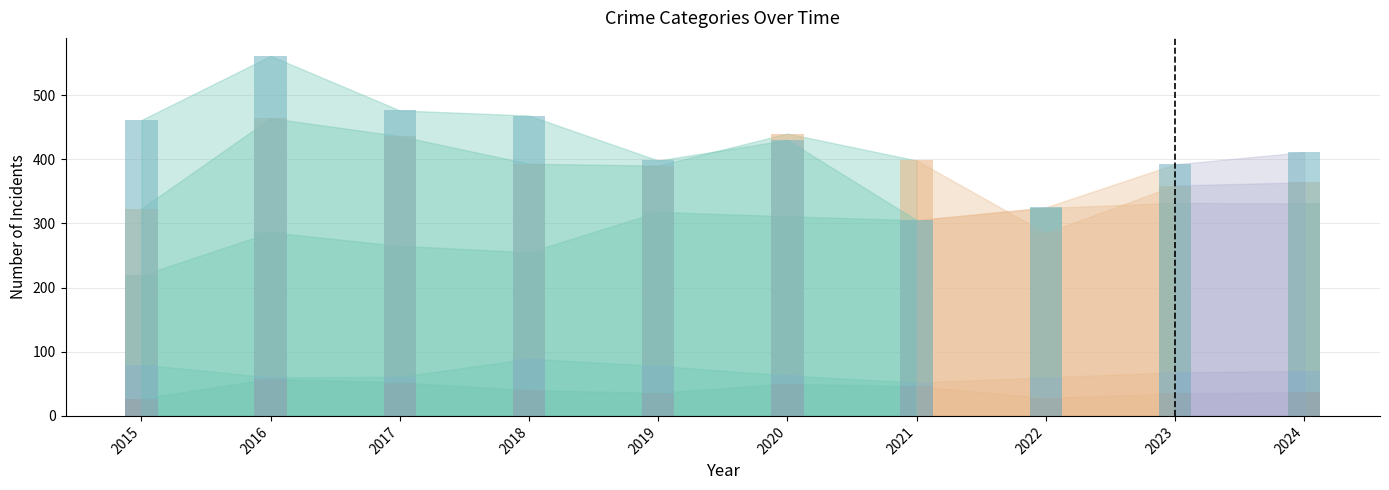

At which label does Robbery reach its minimum?

2021